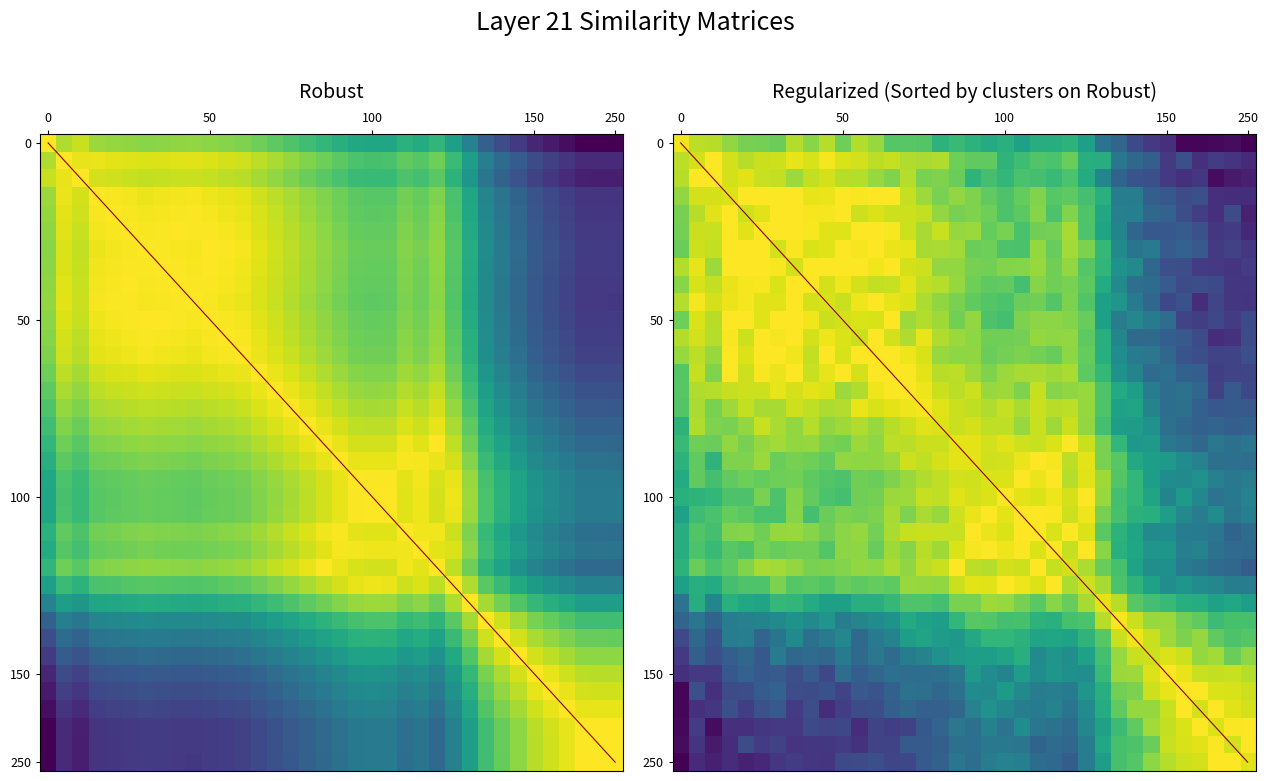

Between 15 and 7, which is larger?

7